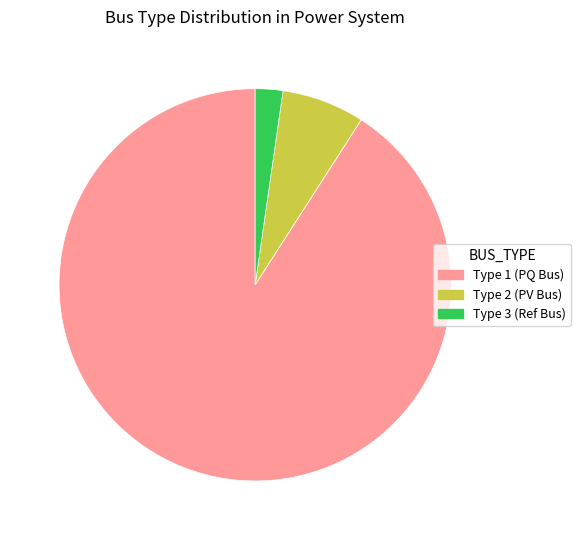

What is the ratio of the value at Type 1 (PQ Bus) to the value at Type 2 (PV Bus)?

13.3